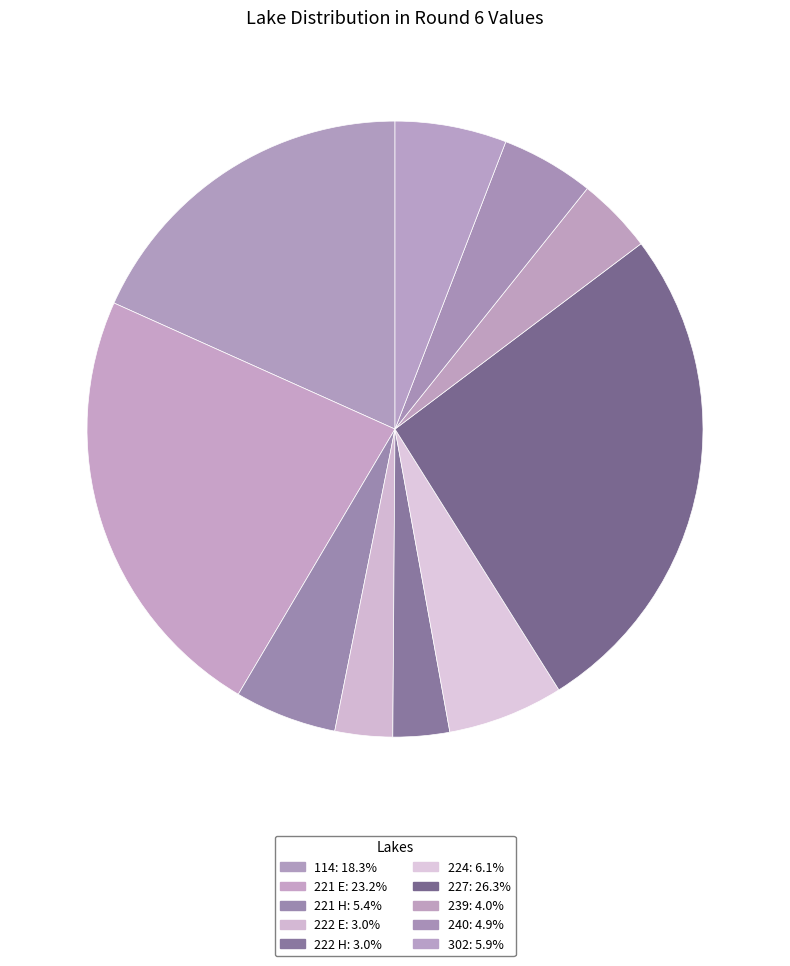

How many slices are in this pie chart?

10